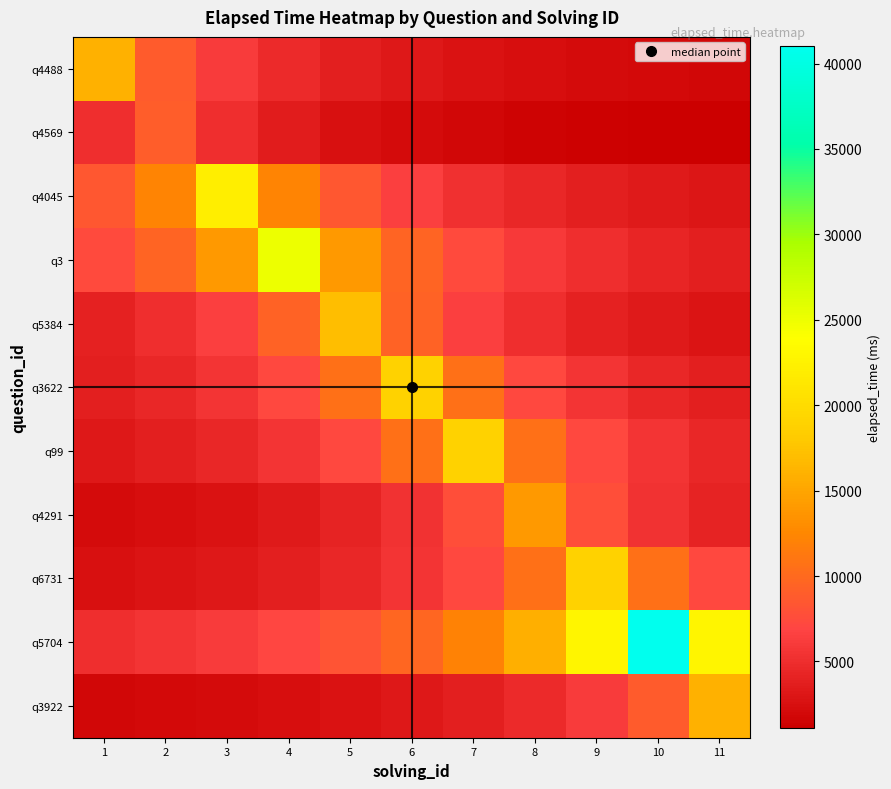

Count the number of categories in the chart.

11